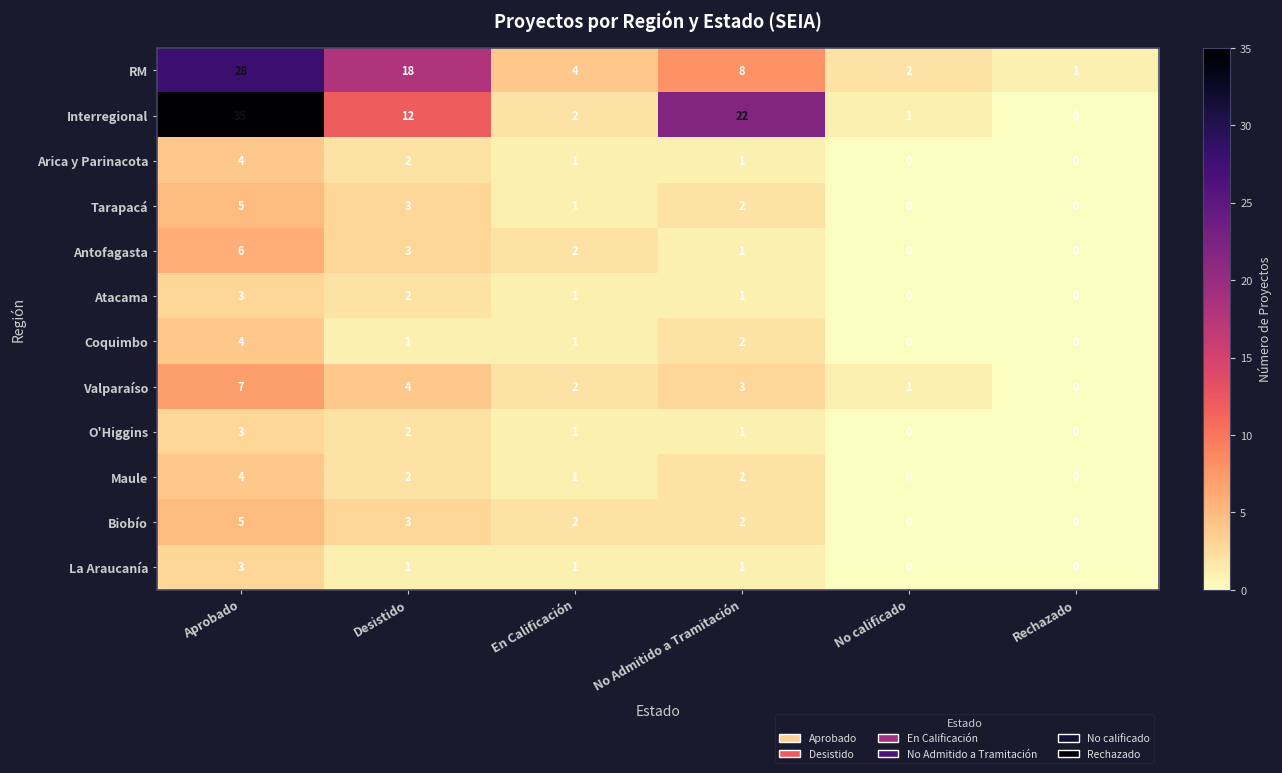

At how many categories does at least one series exceed 30?

1